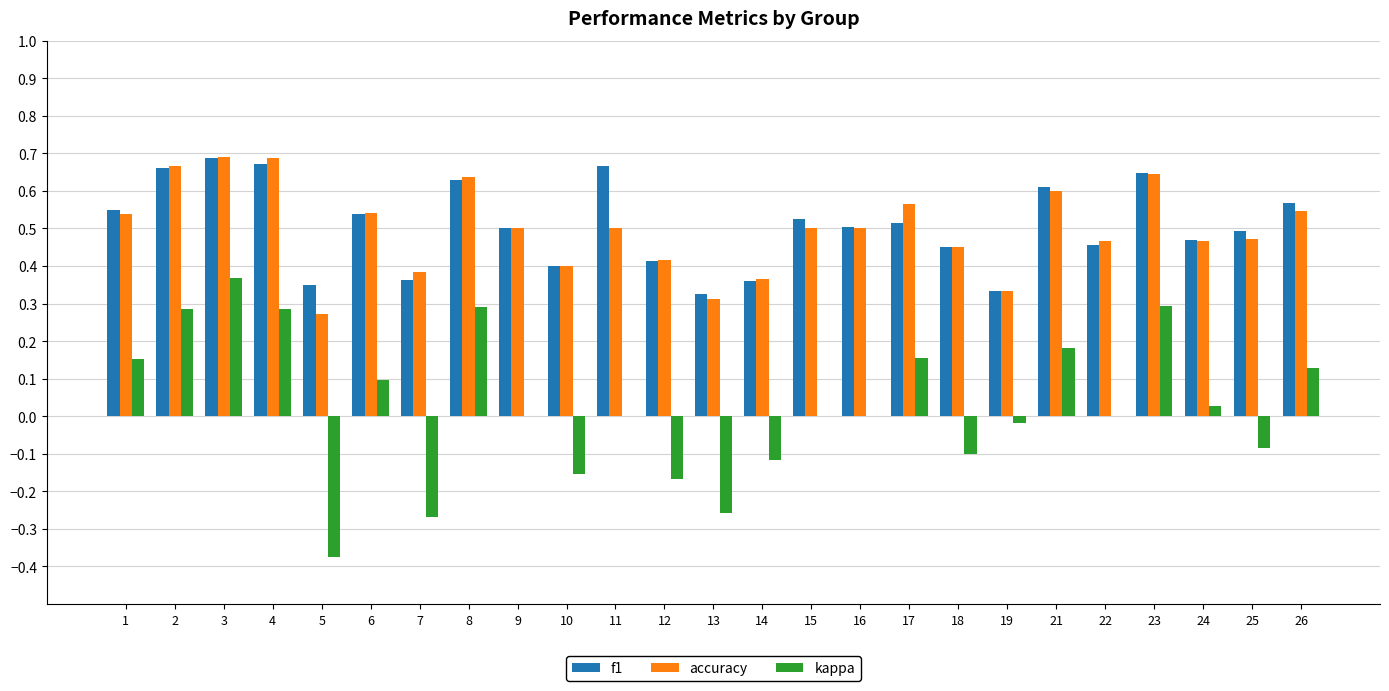

Is it true that f1 equals 0.5 at 24?

True